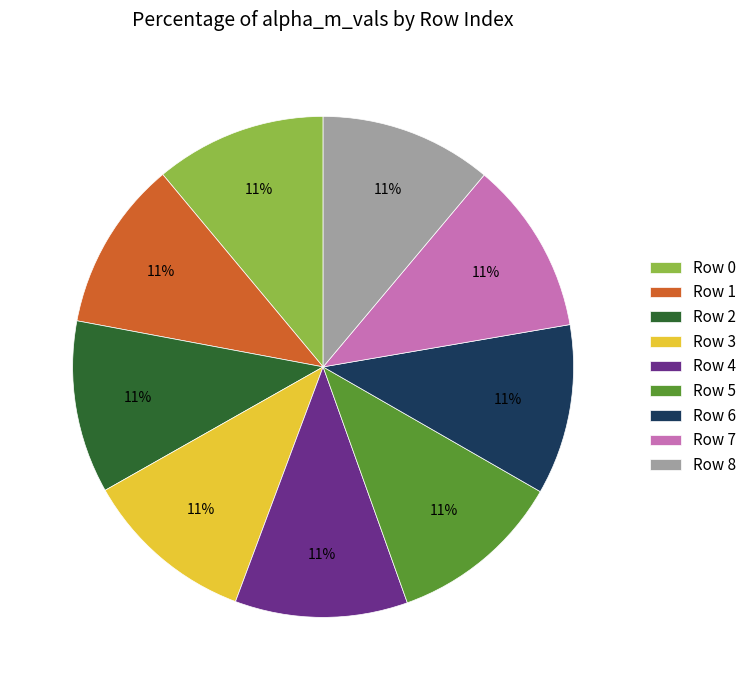

To the nearest percent, what is the combined percentage of Row 4 and Row 8?

22%